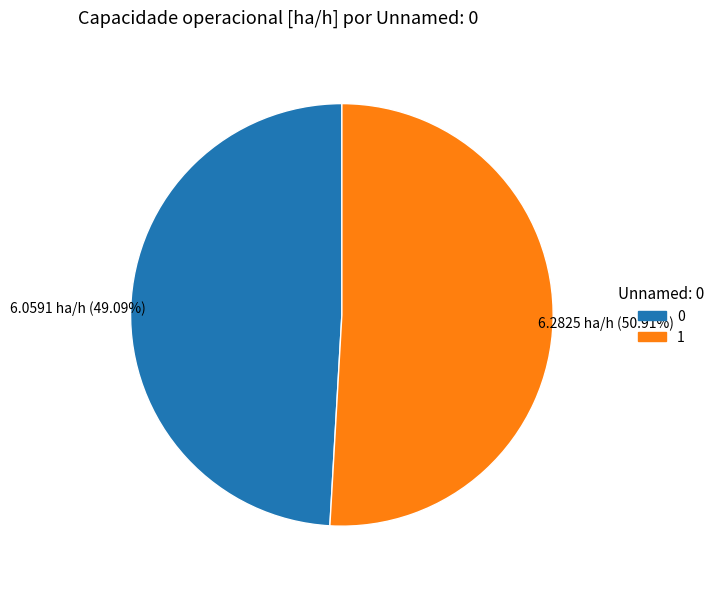

How many segments does this pie chart have?

2